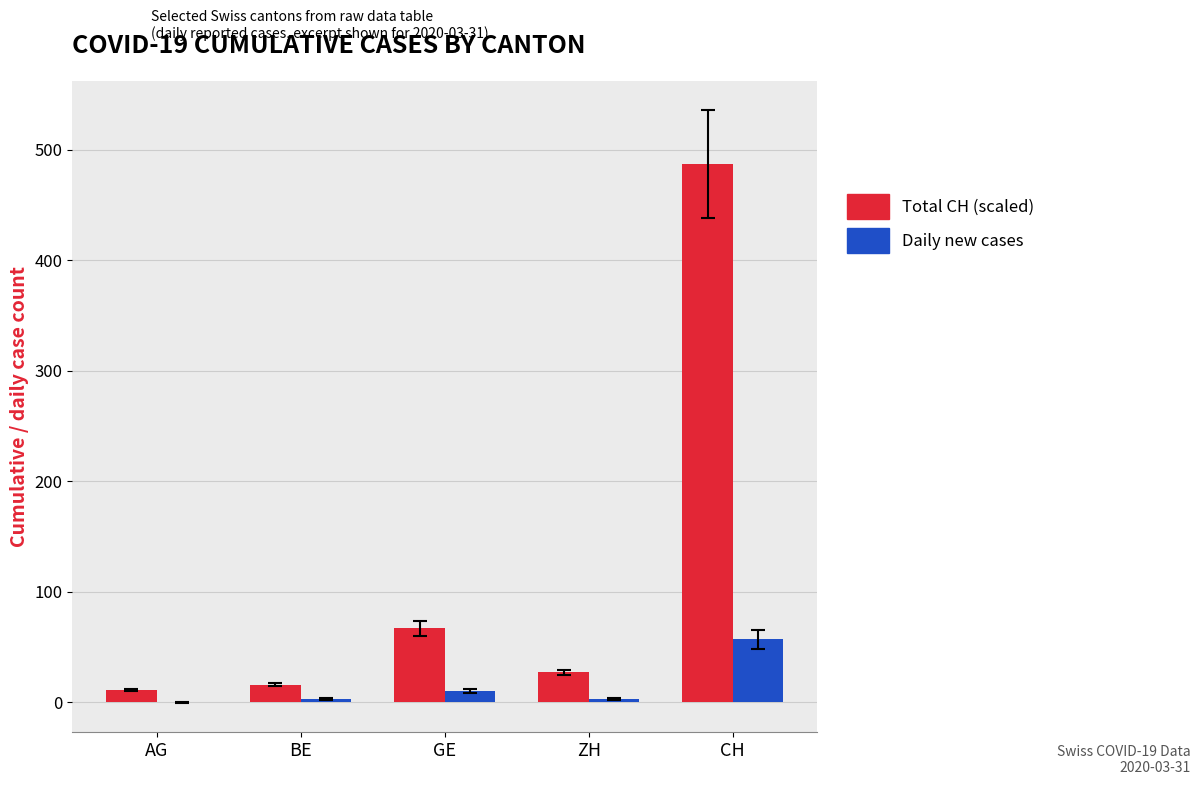

Which series changed the most between ZH and CH?

Total CH (scaled)